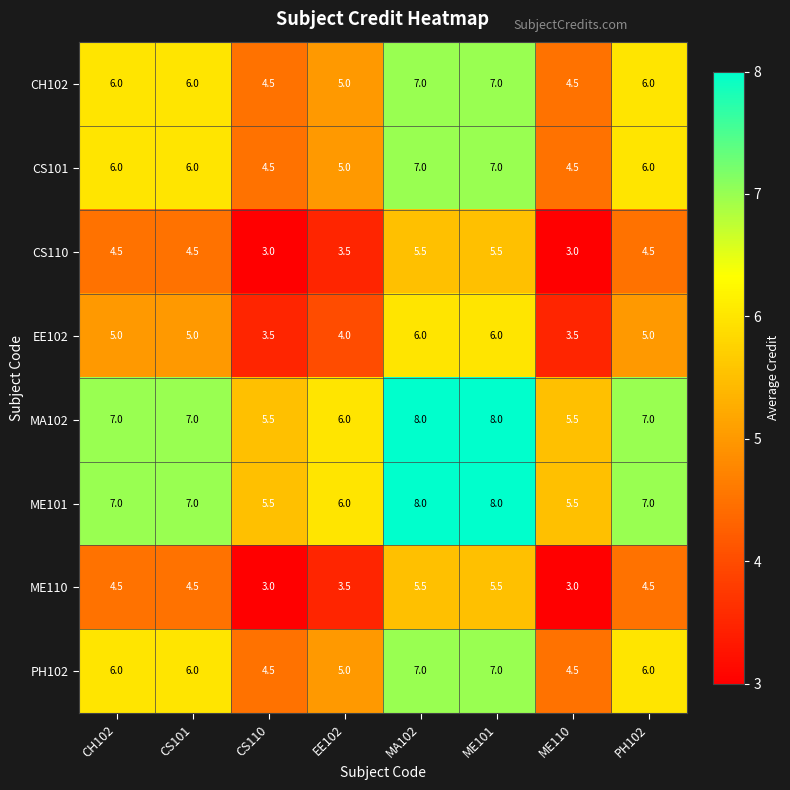

What is the average value of the CS101 series?

5.8